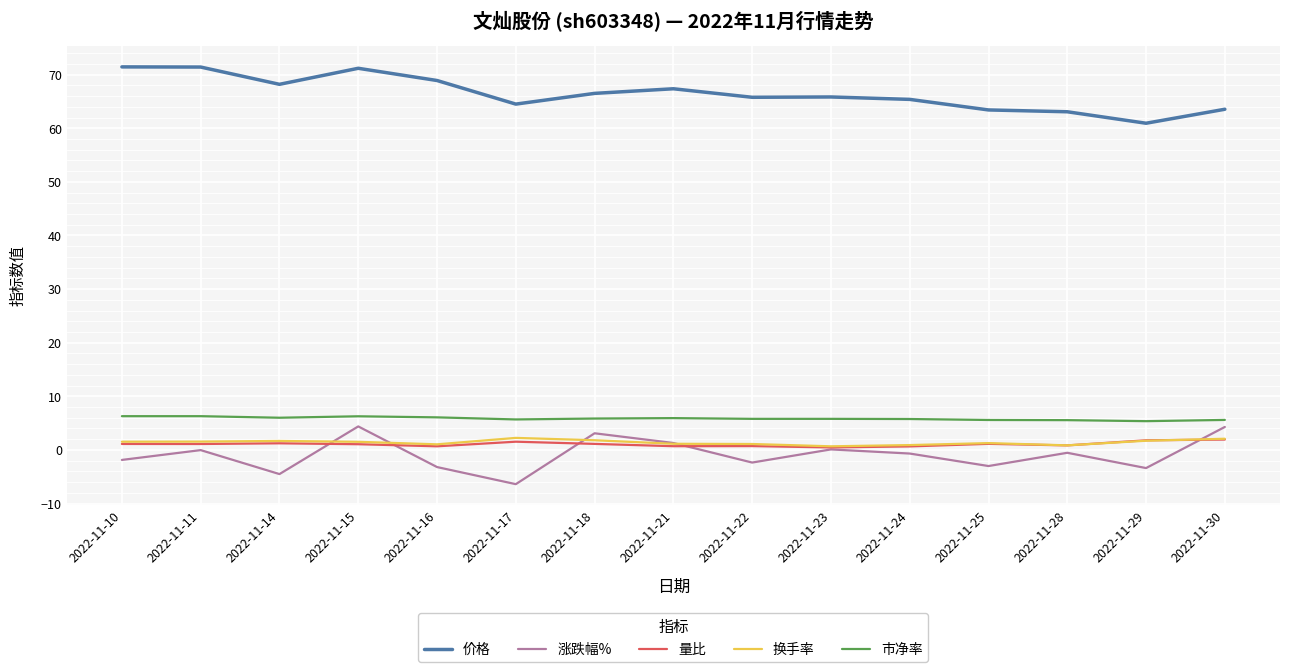

True or false: 价格 and 换手率 intersect in this chart.

False